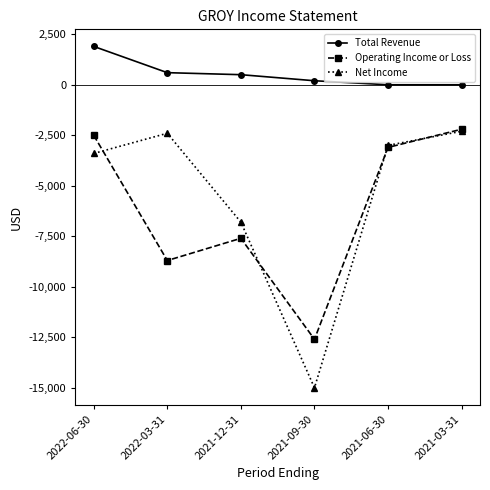

Which series has the largest total across all categories?

Total Revenue